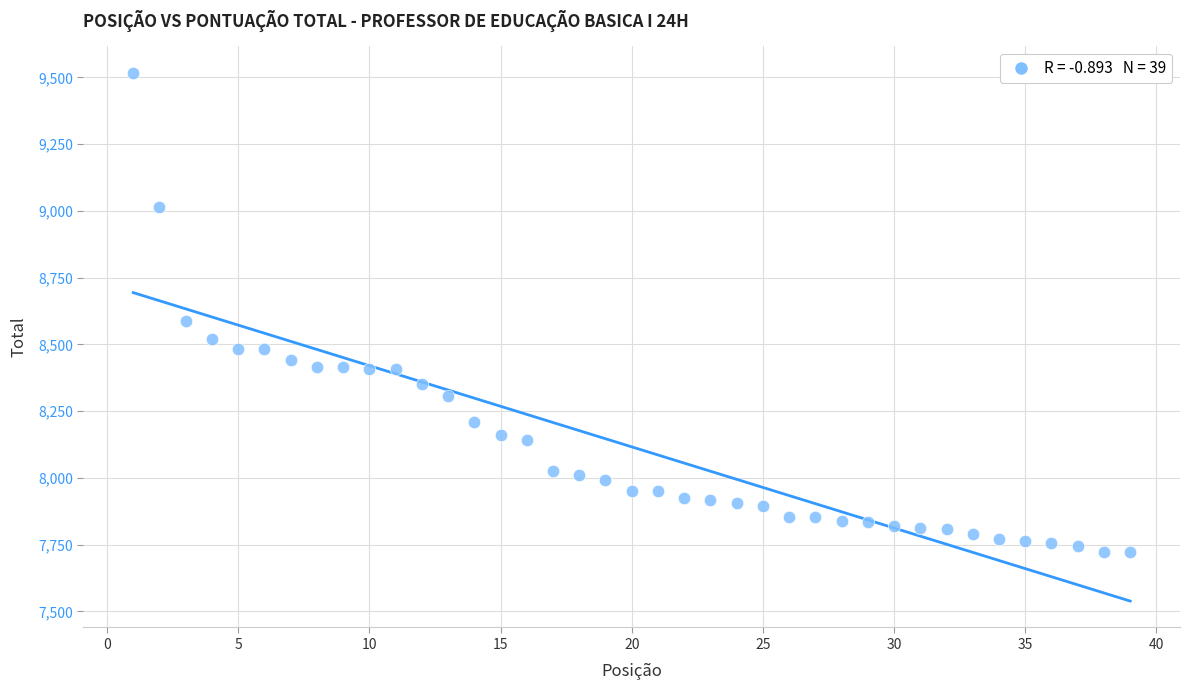

What Y value in the scatter plot is closest to 8620?

8589